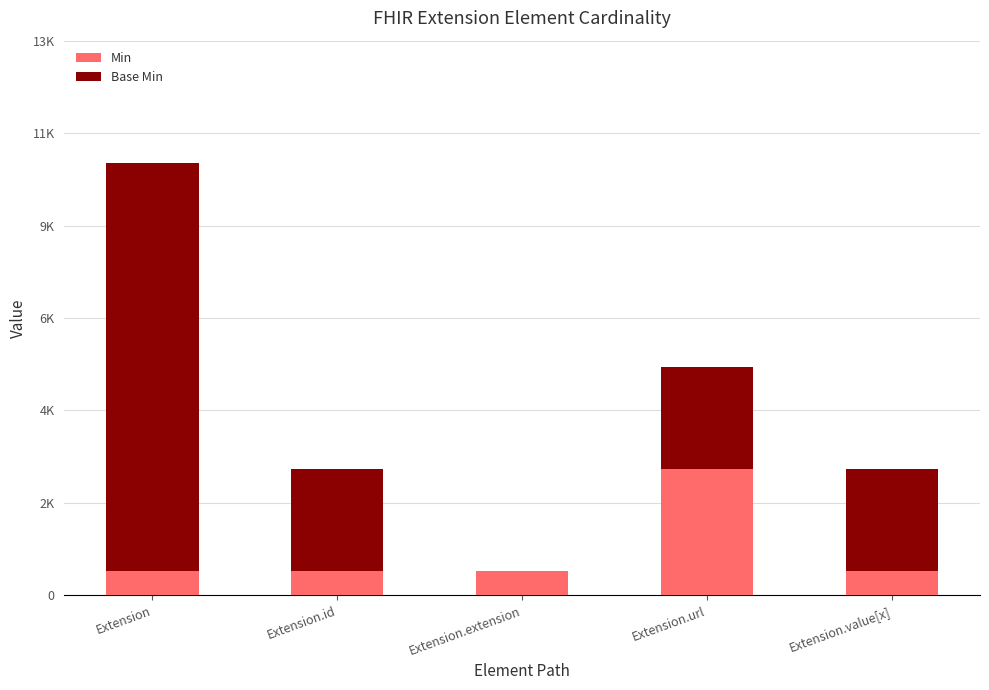

Does the chart contain stacked bars?

Yes